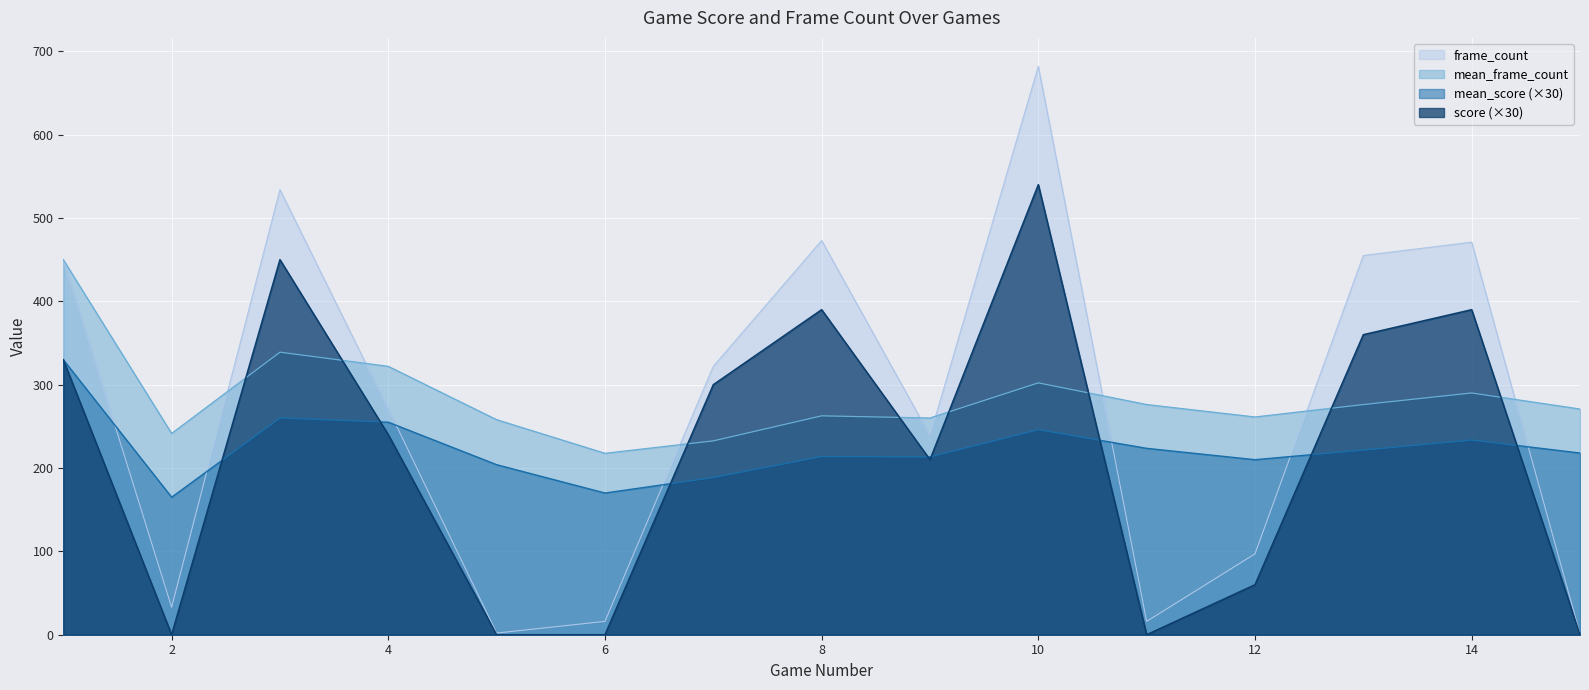

Between 4 and 15, which is larger?

4